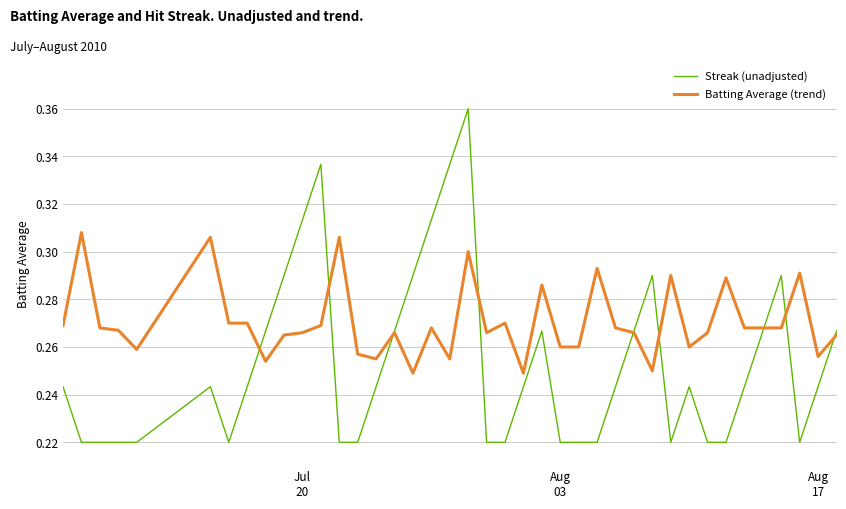

Which series has the largest range (max minus min)?

Streak (unadjusted)